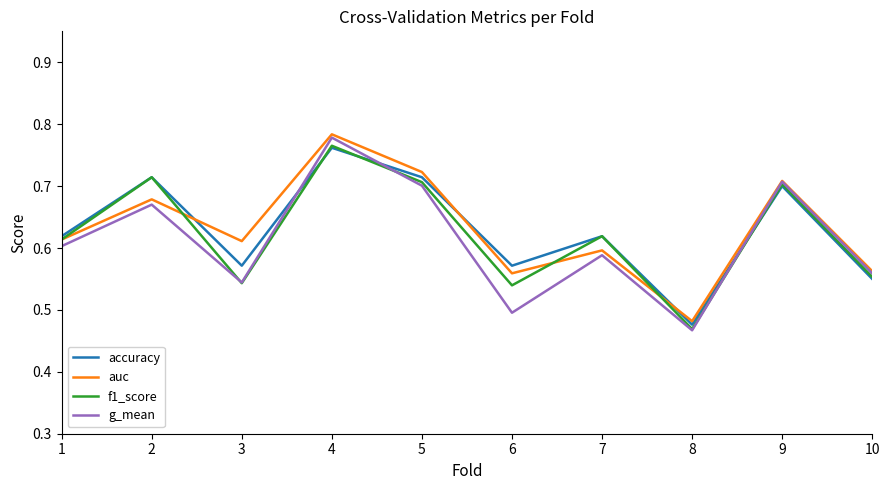

Where is f1_score nearest to the value 0?

8